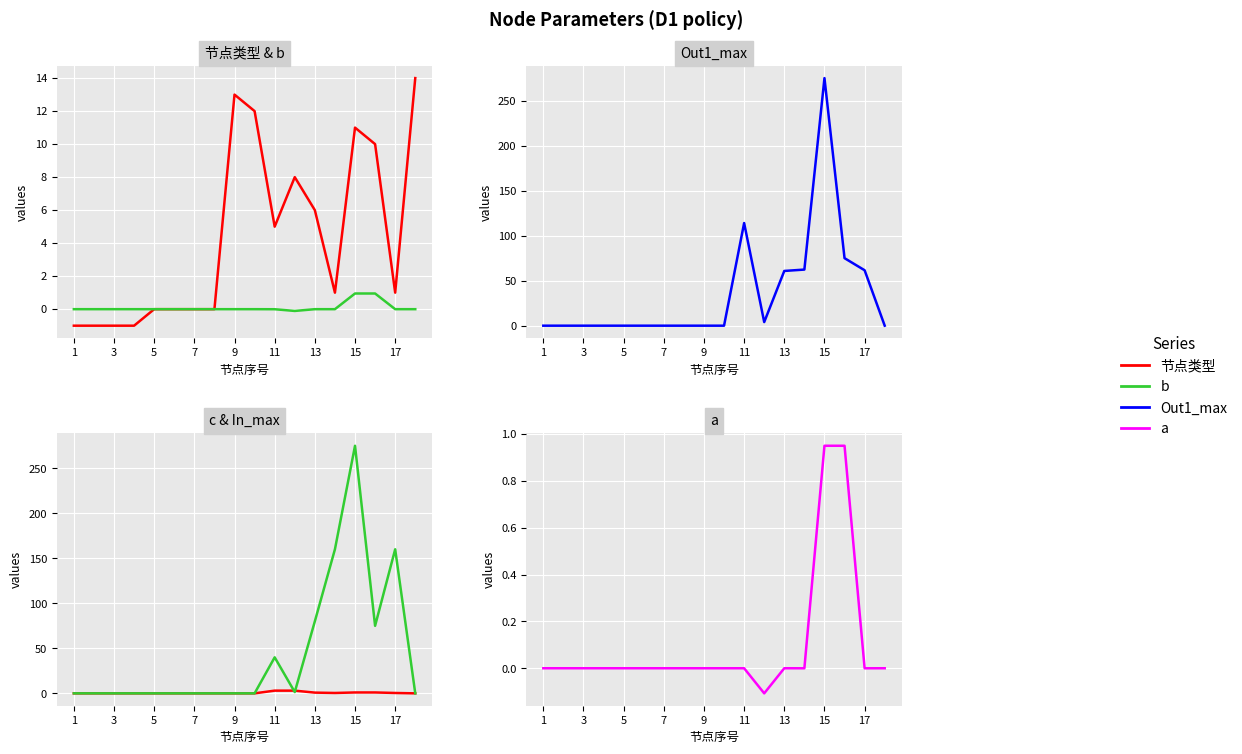

Is the value of c at 13 greater than the value of b at 11?

No